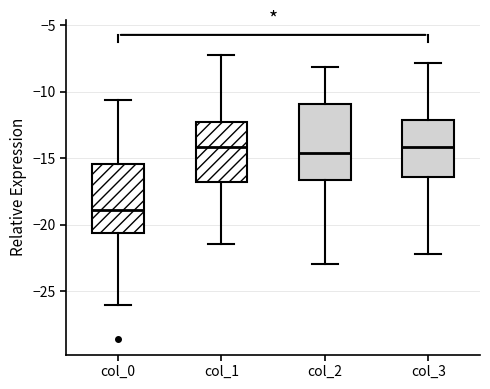

Where does the median line of the box for col_1 sit on the y-axis? The values are not printed on the chart, so give them approximately, as read against the axis.

-14.0